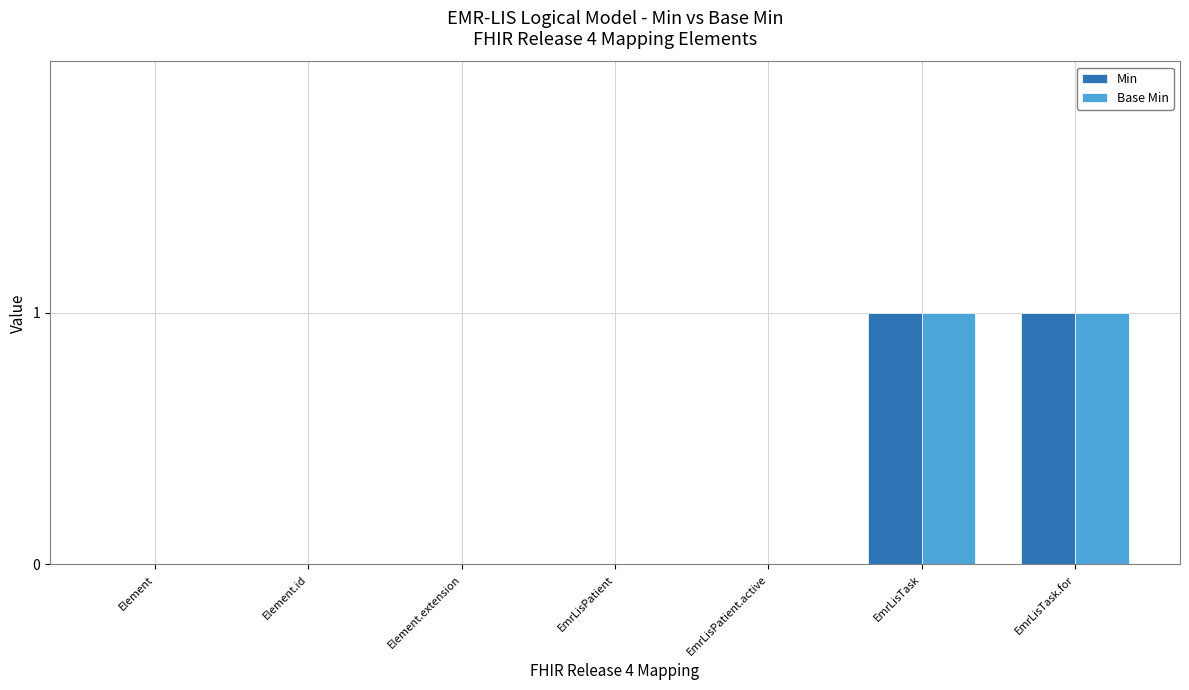

Count the Min values in the range 0 to 1.

7